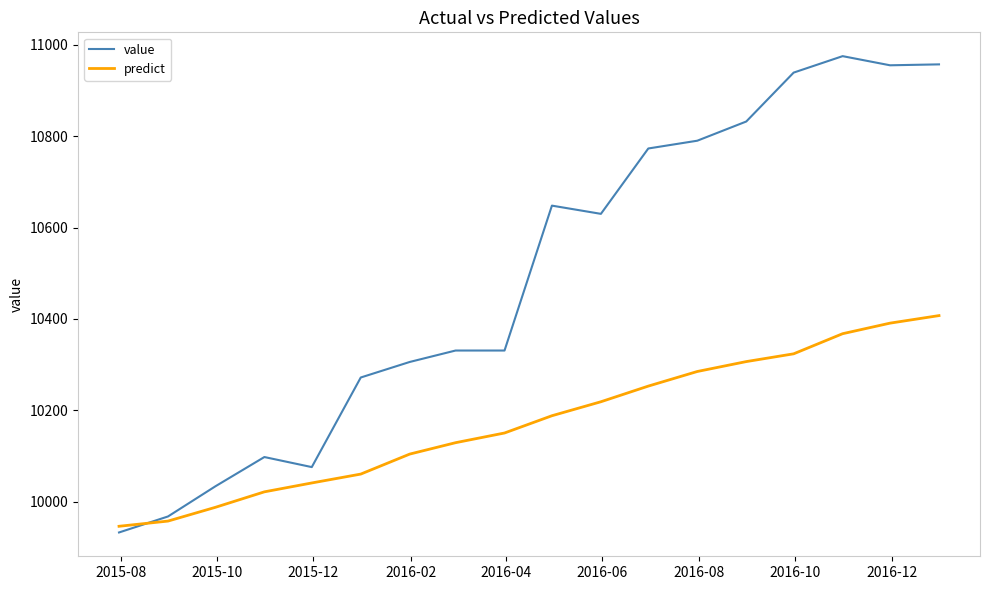

What is the lowest value of the value series?

9933.0